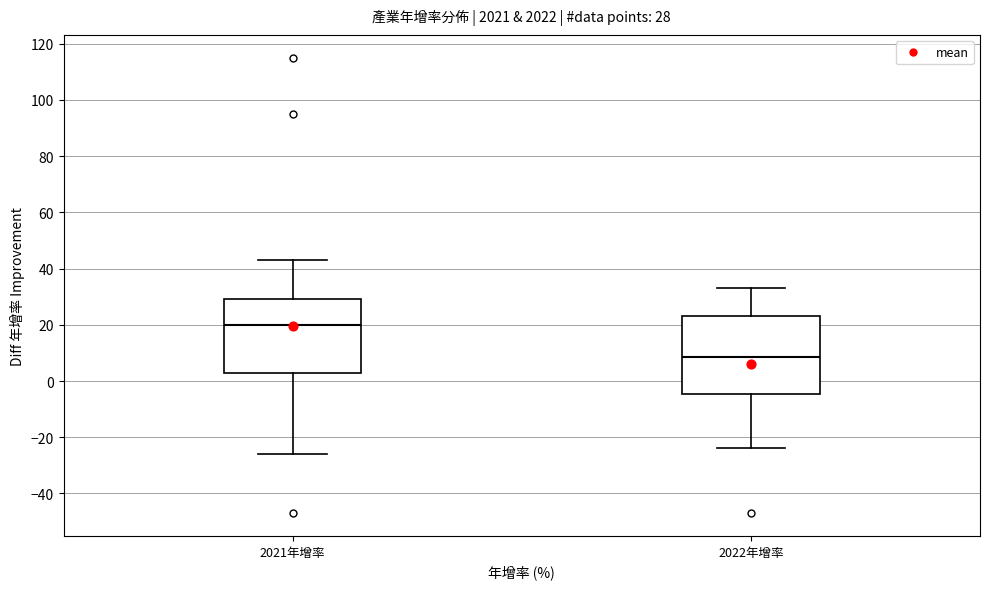

Which box's median line is the highest?

2021年增率